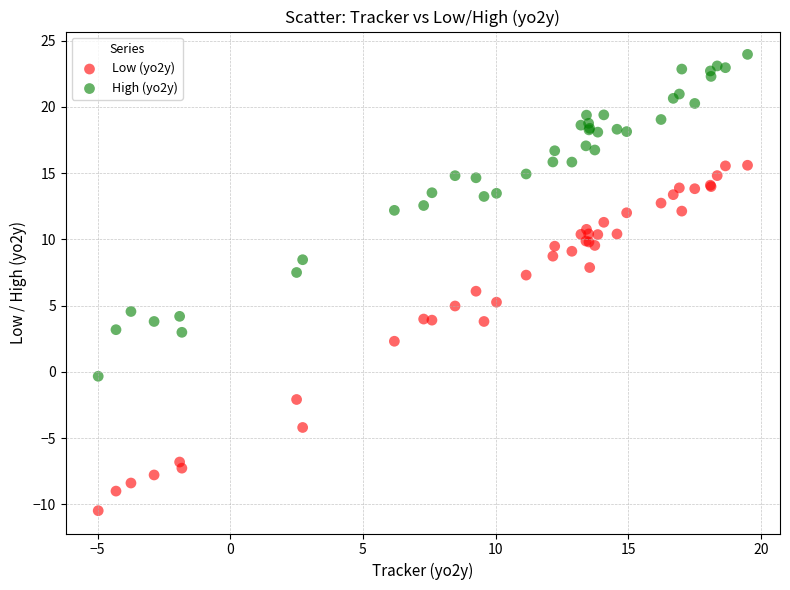

What is the X range (max minus min) for the scatter plot?

24.5